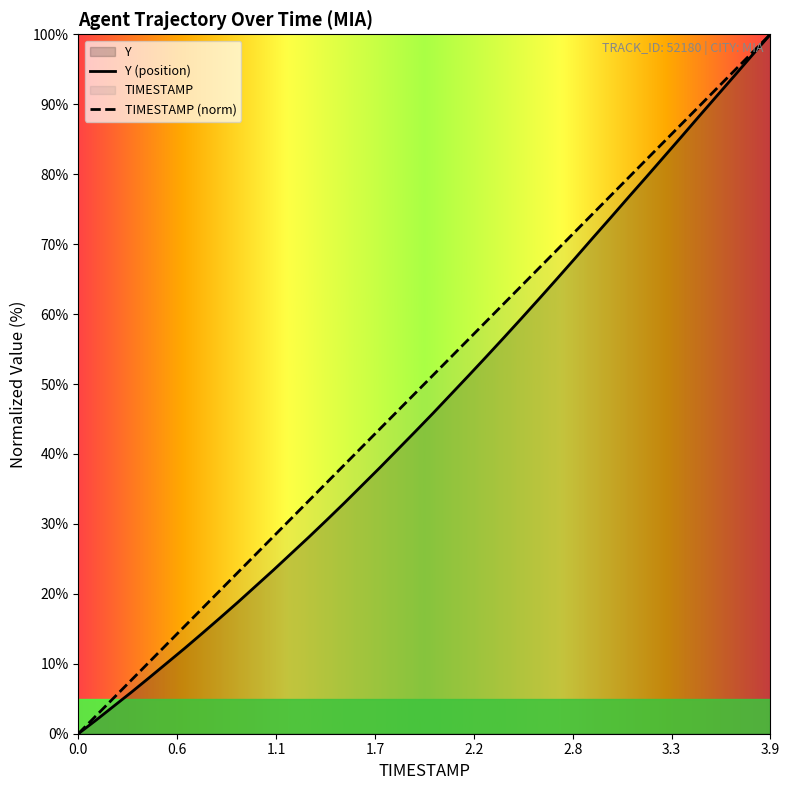

What is the sum of the Y values at 0.1 and 3.7?

96.1